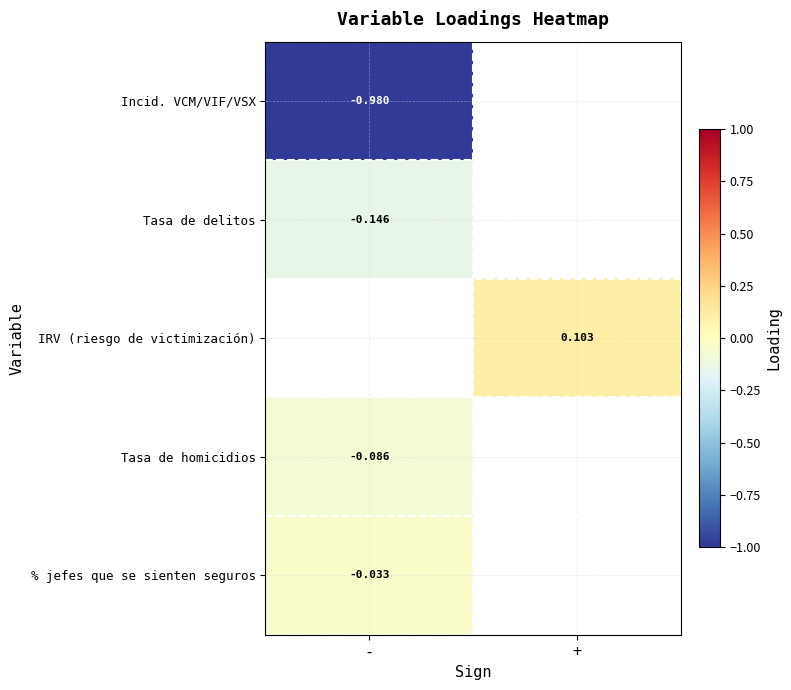

The value of Incid. VCM/VIF/VSX at - is -1.0. True or false?

True